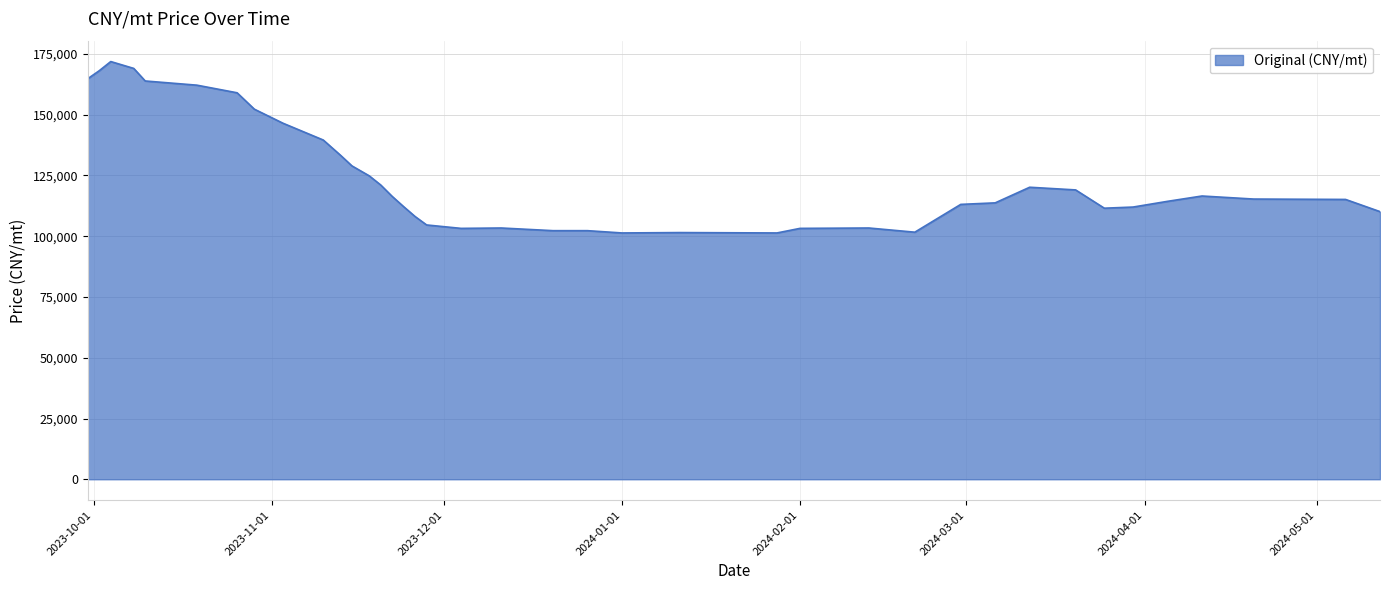

How many lines are shown in the chart?

1